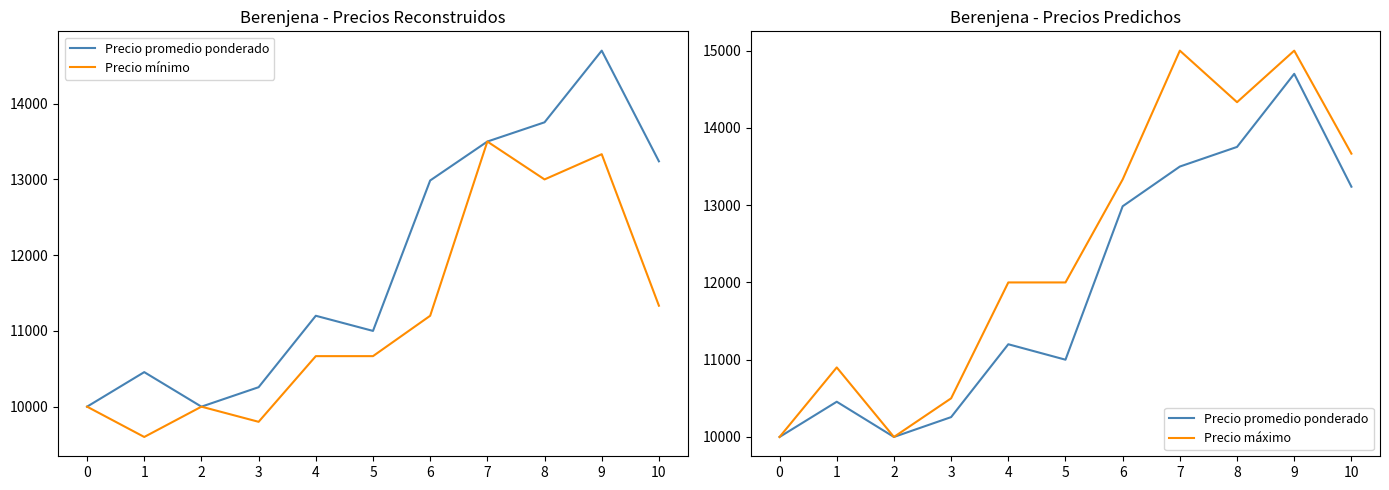

What is the sum of the Precio mínimo values at 3 and 4?

20467